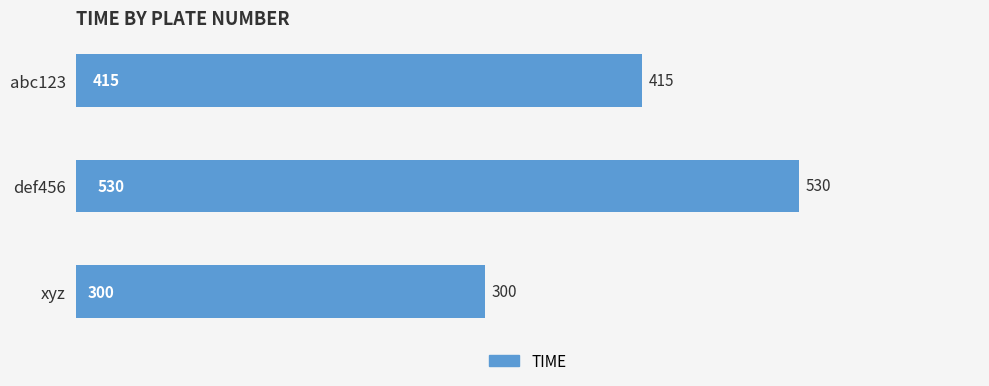

What is the label of the 2nd bar from the top?

def456